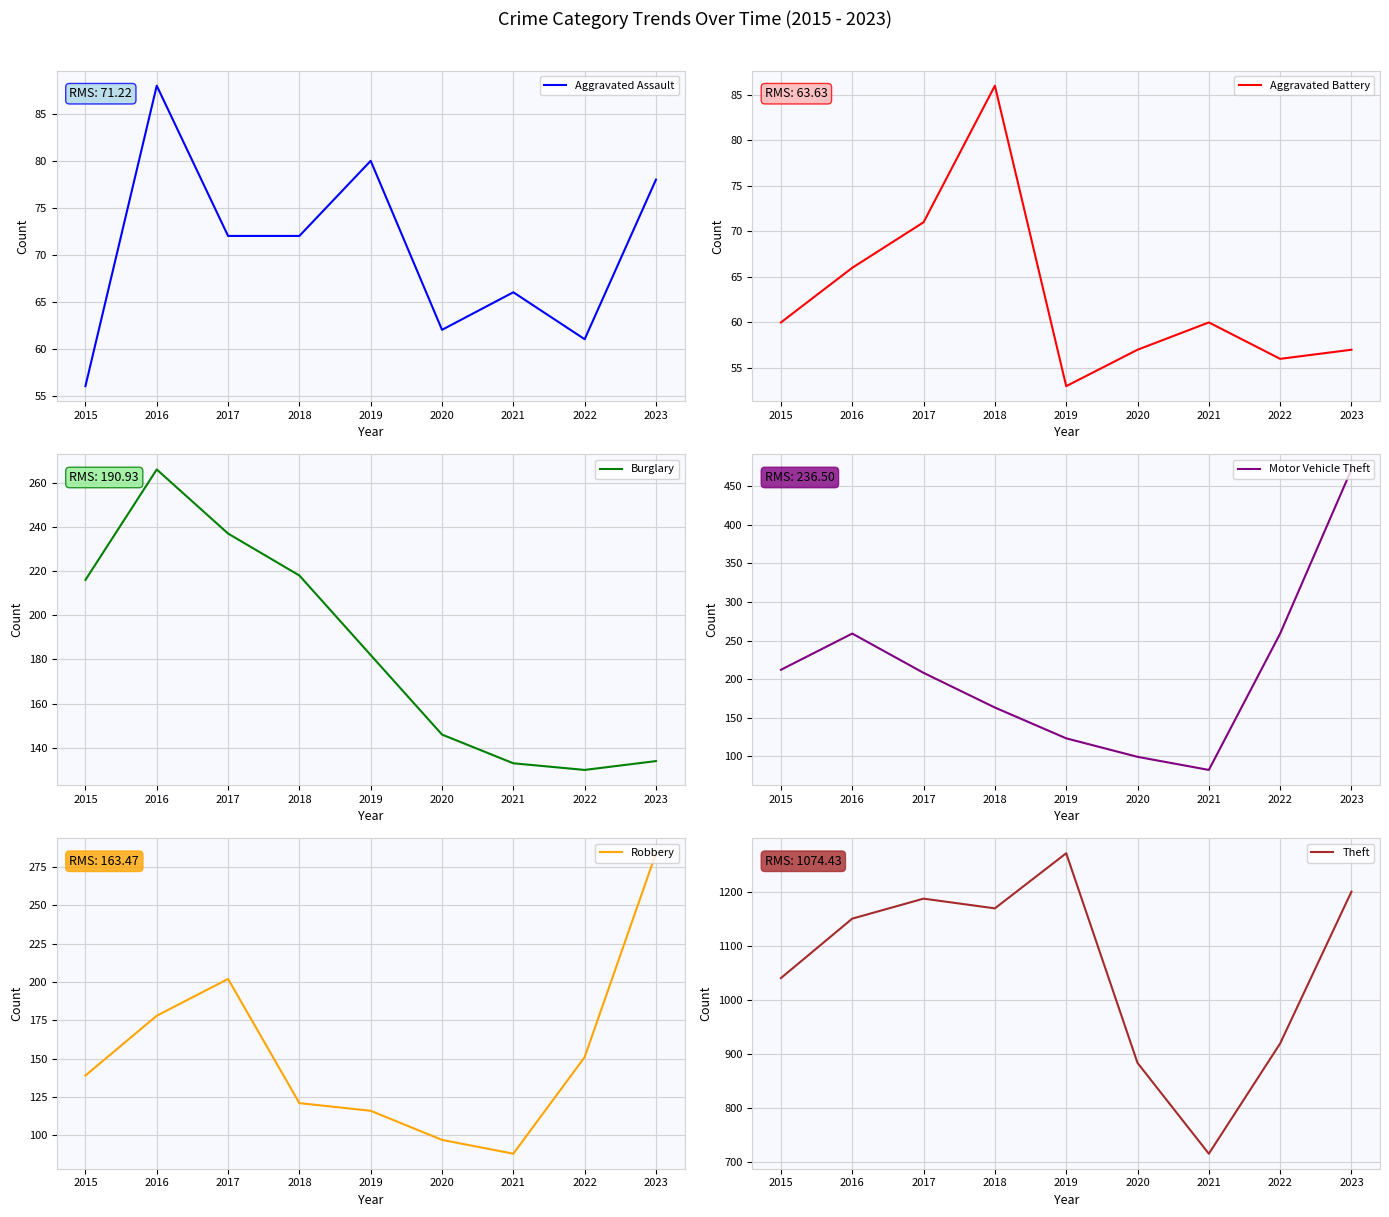

What is the greatest value displayed?

1272